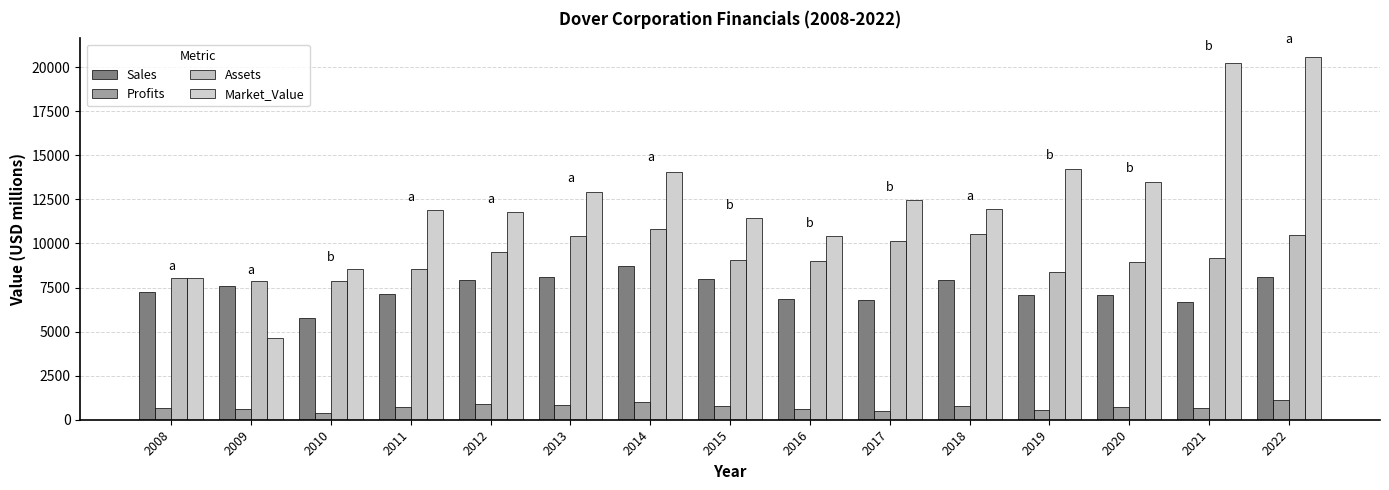

What is the difference between the second highest and second lowest values in the Market_Value series?

12172.0